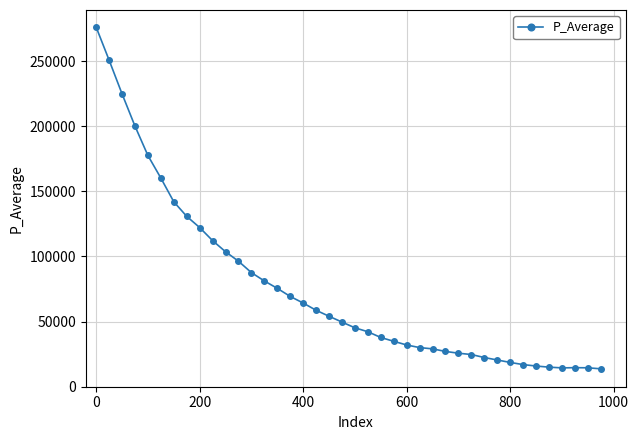

True or false: there are more than 0 points higher than both neighbors.

True